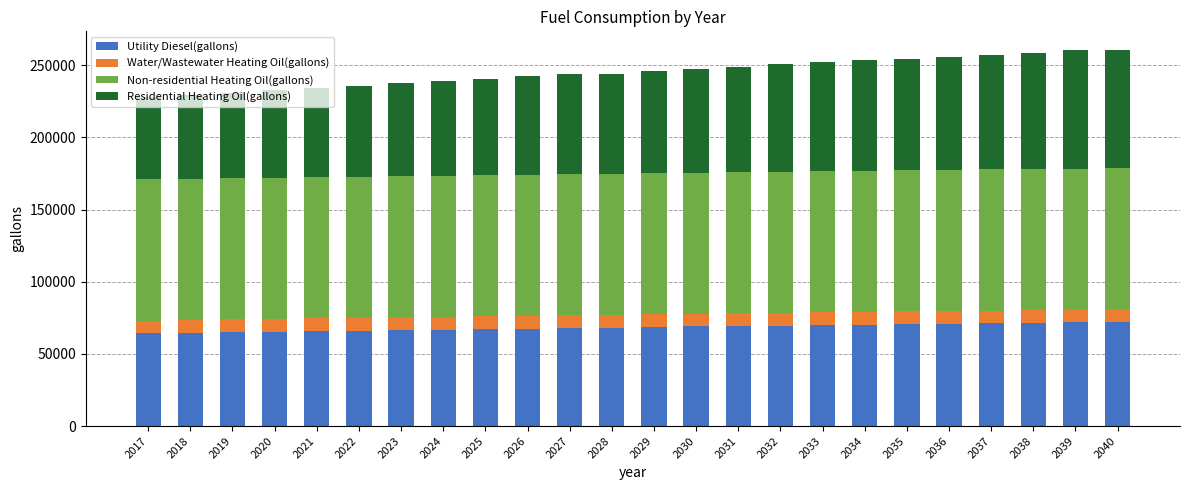

Are the bars horizontal?

No